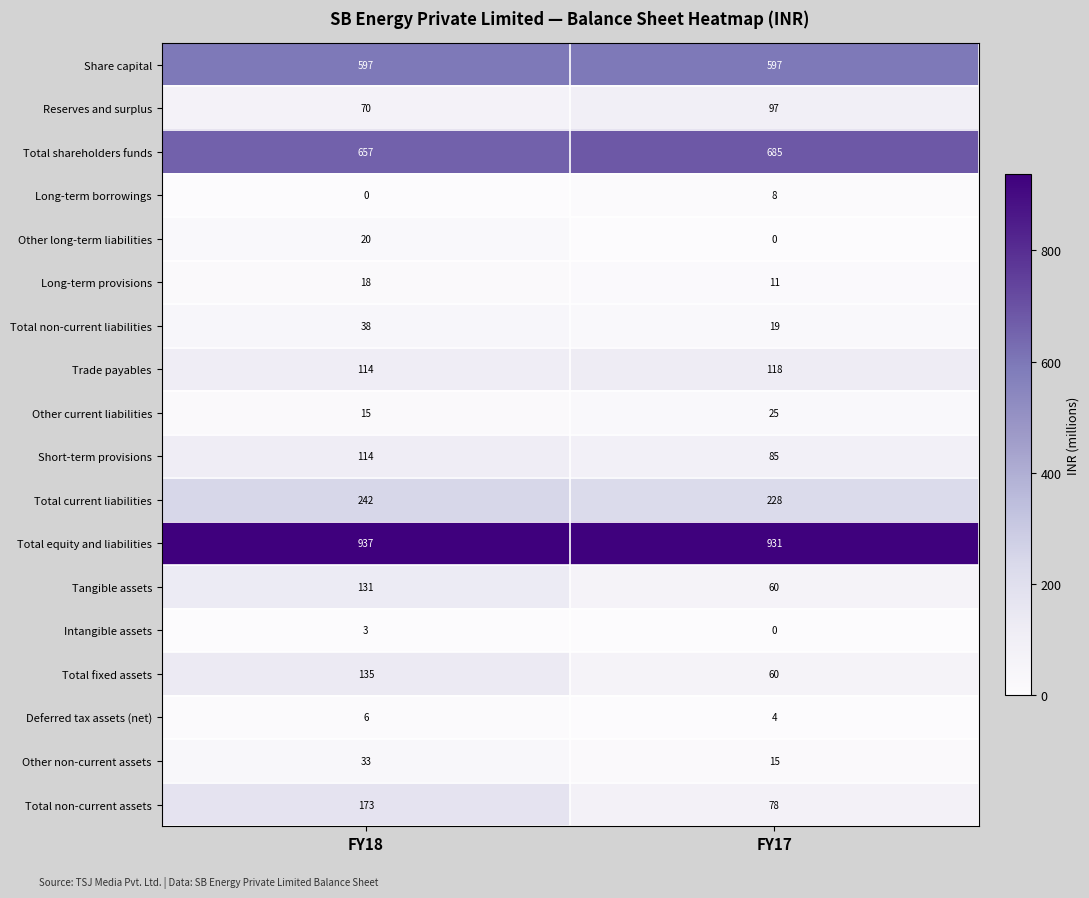

What is the difference between the Intangible assets values at FY18 and FY17?

3